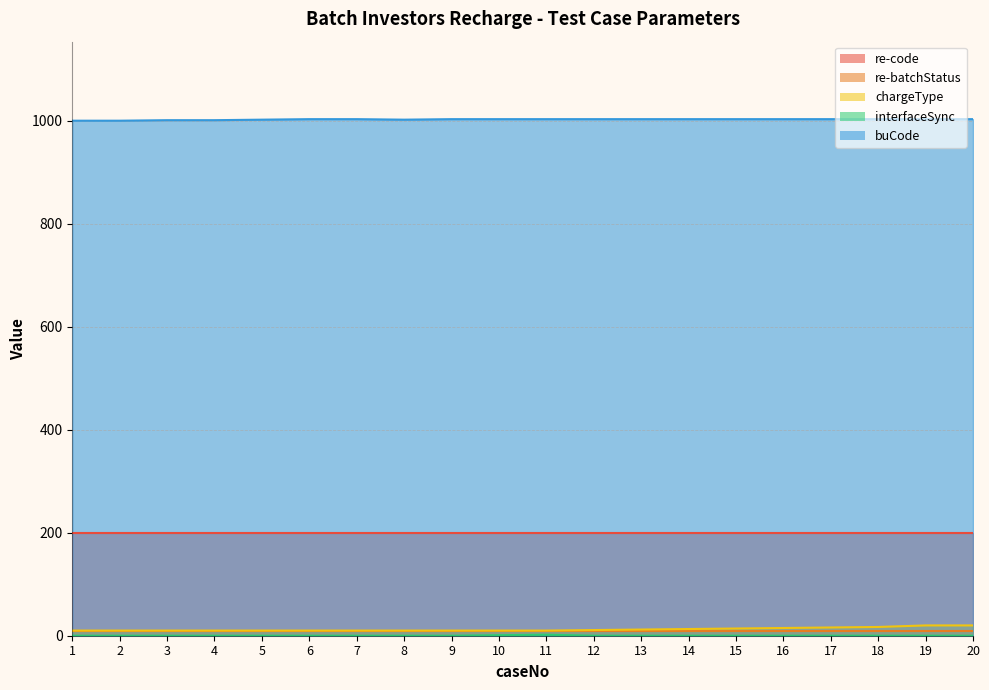

What is the difference between the maximum and minimum values in the chargeType series?

10